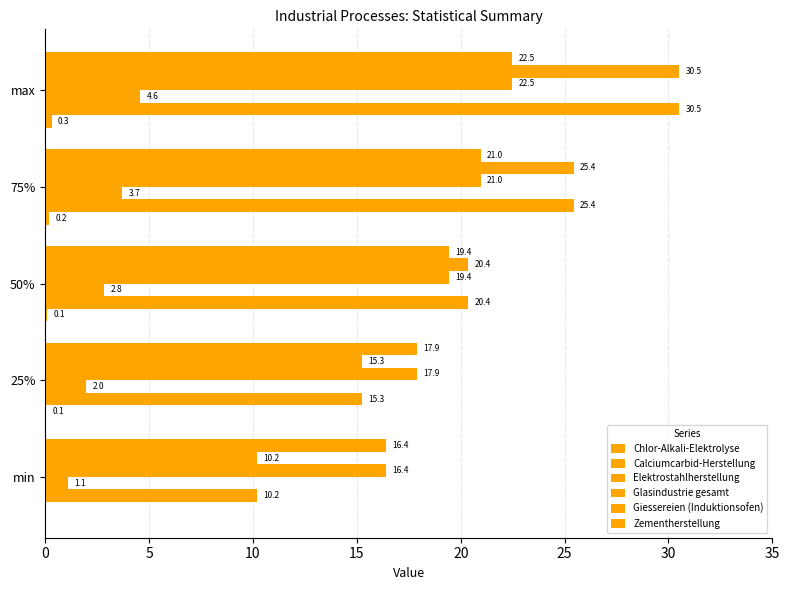

How many values in the Glasindustrie gesamt series exceed 19?

3